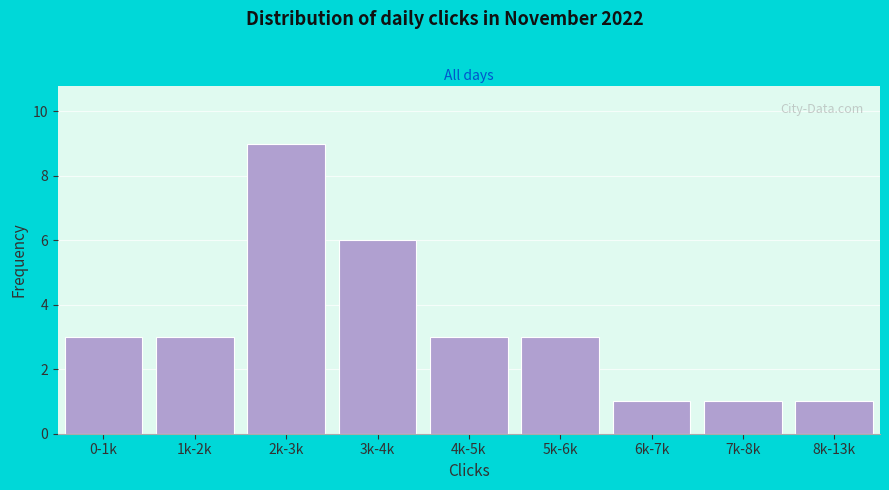

Reading right to left, what are all the values shown in this chart?

1	1	1	3	3	6	9	3	3